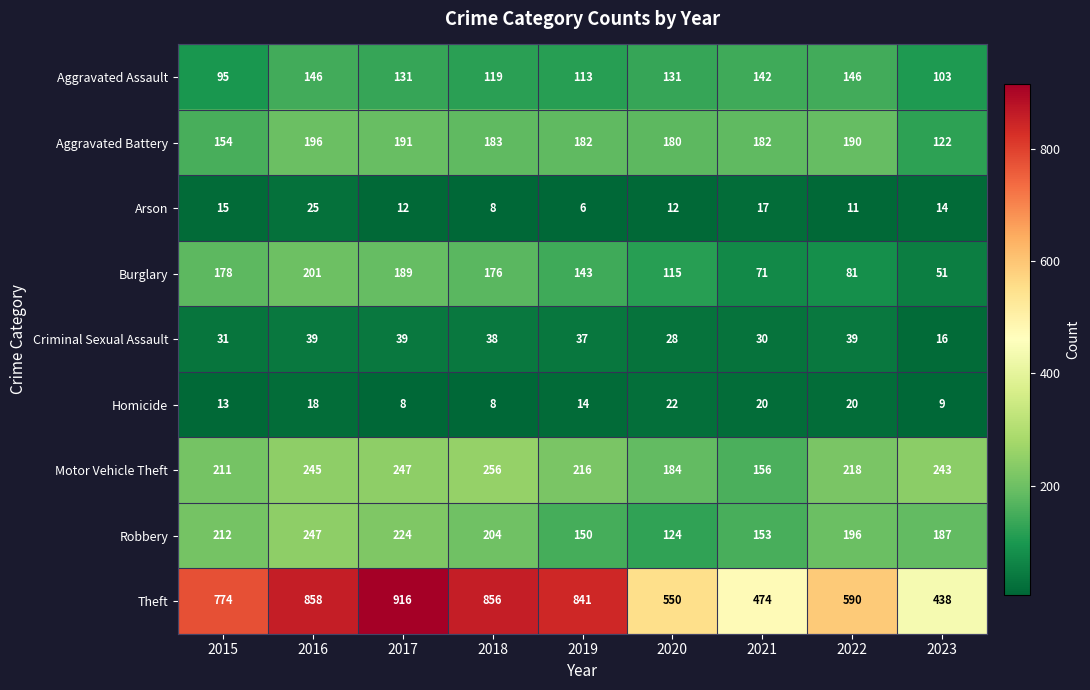

What is the difference between the highest and lowest values at 2018?

848